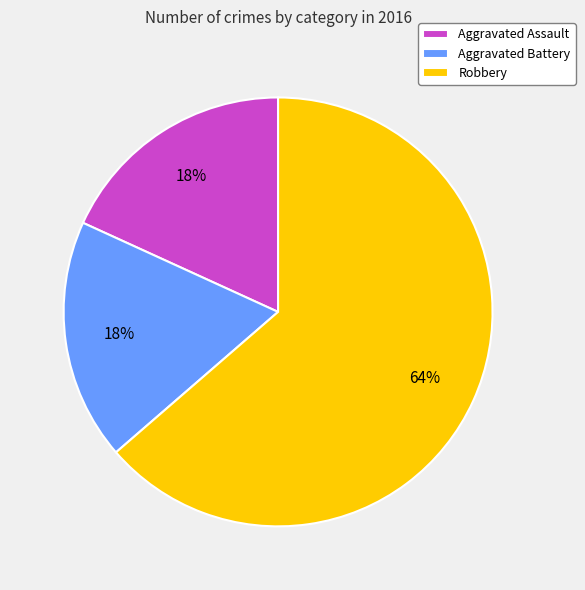

To the nearest percent, what is the combined percentage of Robbery and Aggravated Assault?

82%